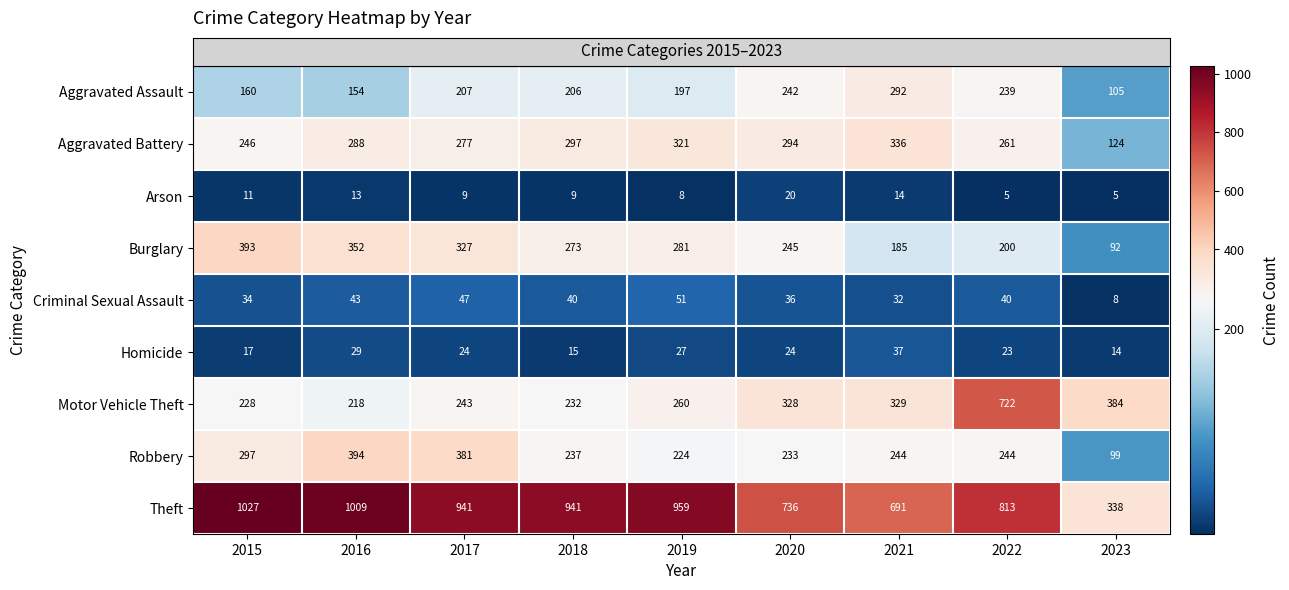

Which category has the highest value in the Burglary series?

2015